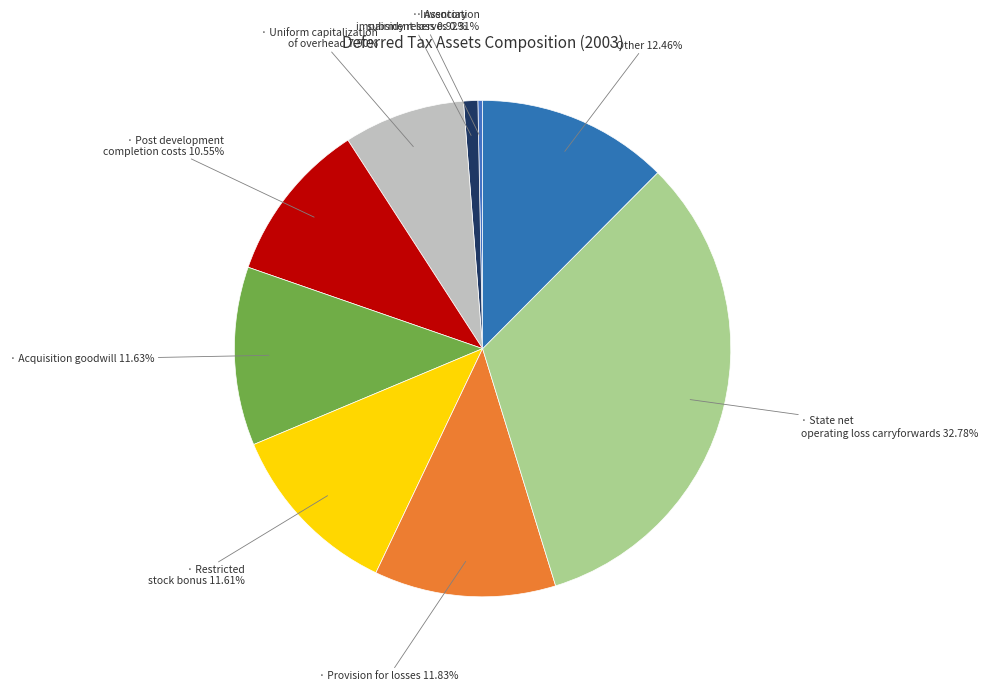

How many segments does this pie chart have?

9